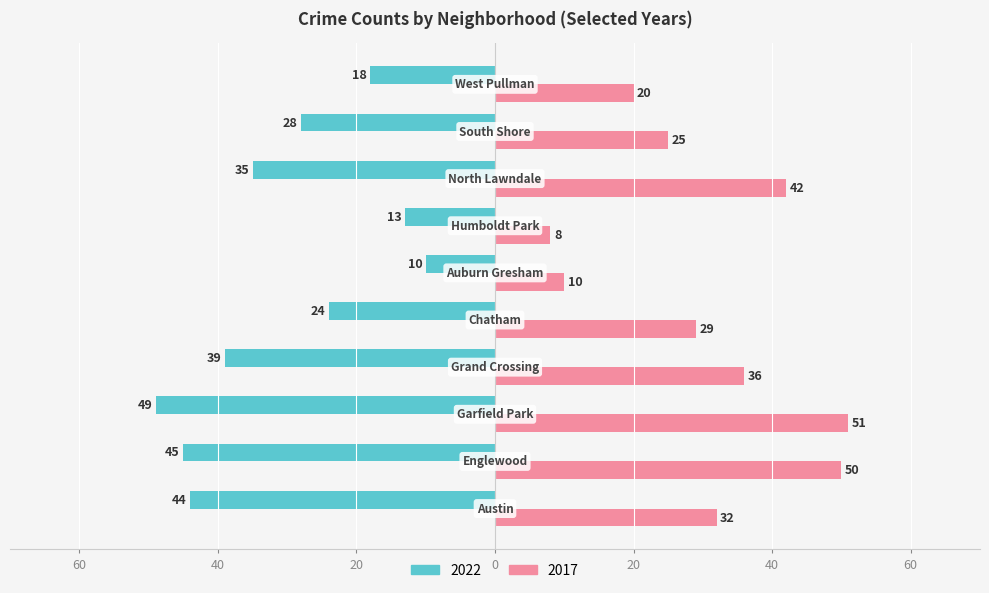

Does the chart contain stacked bars?

No